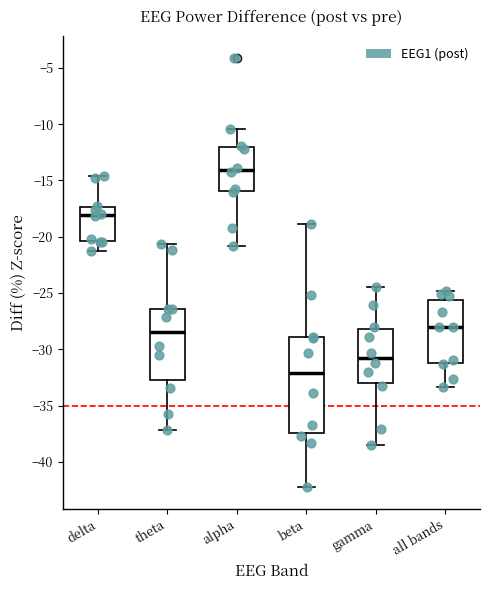

Reading left to right, read every box against the y-axis: the position of its median line, the range the box covers, and the ends of its whiskers. The values are not printed on the chart, so give them approximately, as read against the axis.

delta: median -18.0, box -20.5 to -17.5, whiskers -21.5 to -14.5
theta: median -28.5, box -32.5 to -26.5, whiskers -37.0 to -20.5
alpha: median -14.0, box -16.0 to -12.0, whiskers -21.0 to -10.5
beta: median -32.0, box -37.5 to -29.0, whiskers -42.0 to -19.0
gamma: median -31.0, box -33.0 to -28.0, whiskers -38.5 to -24.5
all bands: median -28.0, box -31.0 to -25.5, whiskers -33.5 to -25.0